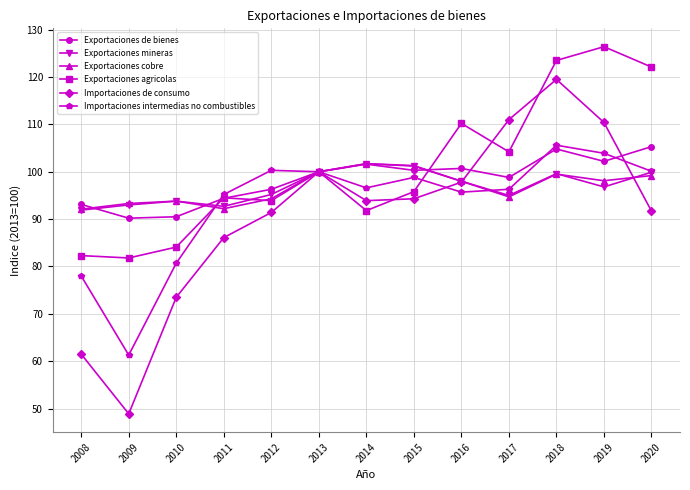

At which category does the chart reach its minimum across all series?

2009